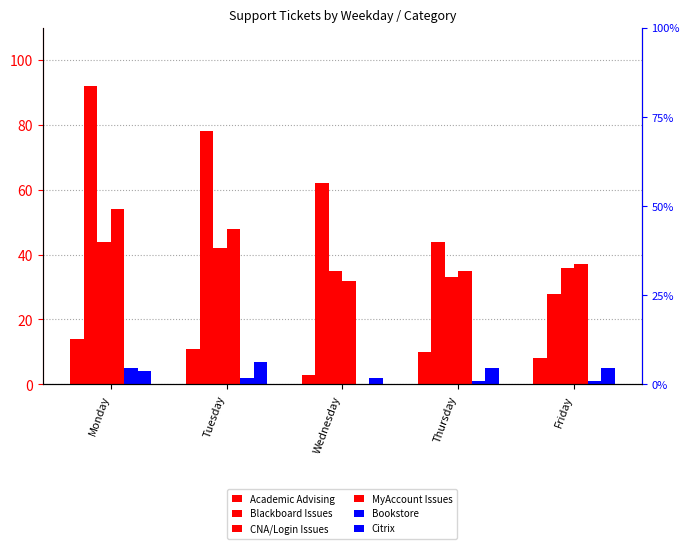

Rank the series by their maximum value, from lowest to highest.

Bookstore, Citrix, Academic Advising, CNA/Login Issues, MyAccount Issues, Blackboard Issues